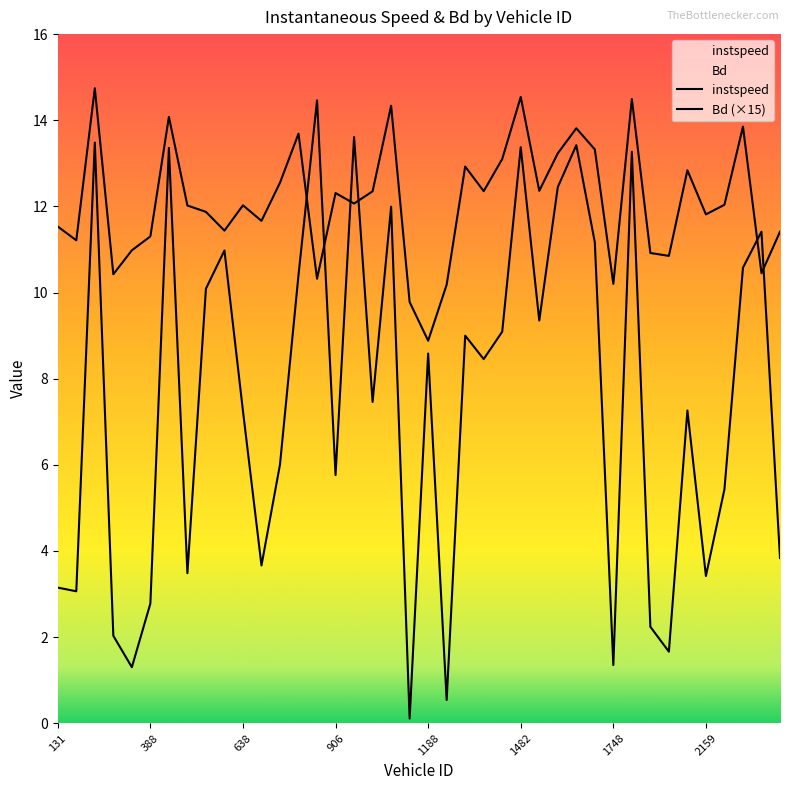

Is the value of Bd at 388.0 greater than the value of instspeed at 1755.0?

No